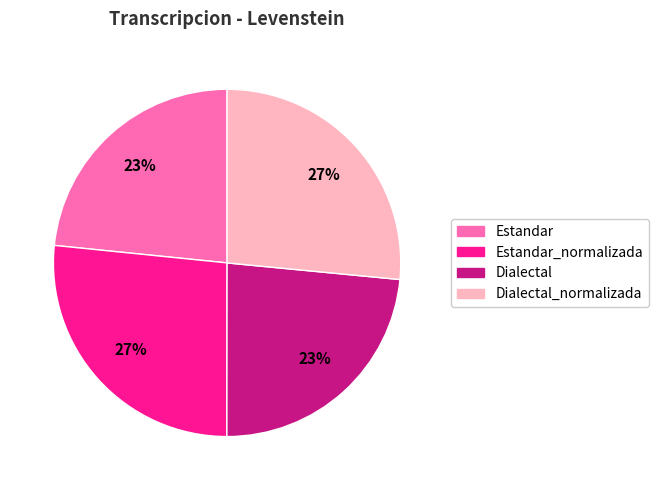

How many segments does this pie chart have?

4